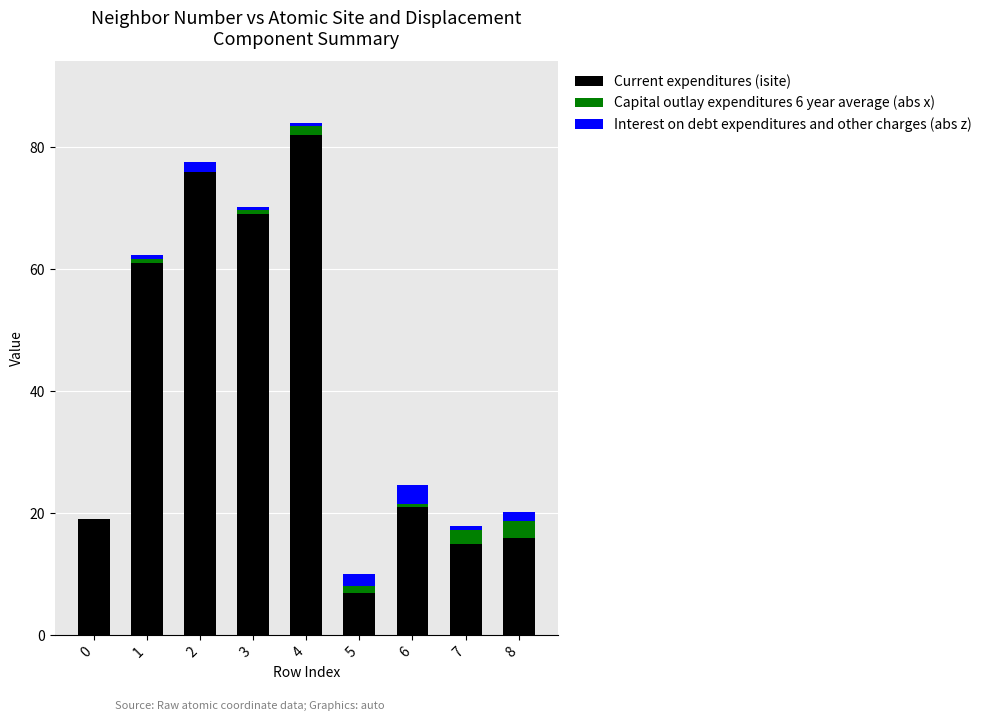

Reading left to right, transcribe the values for Current expenditures (isite).

0=19.0	1=61.0	2=76.0	3=69.0	4=82.0	5=7.0	6=21.0	7=15.0	8=16.0